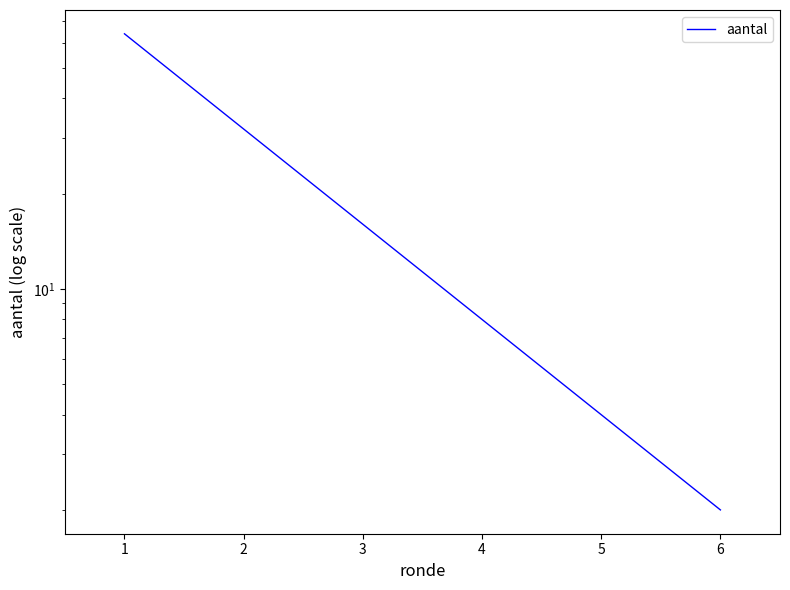

Reading right to left, extract all data points from this chart.

5=2	4=4	3=8	2=16	1=32	0=64